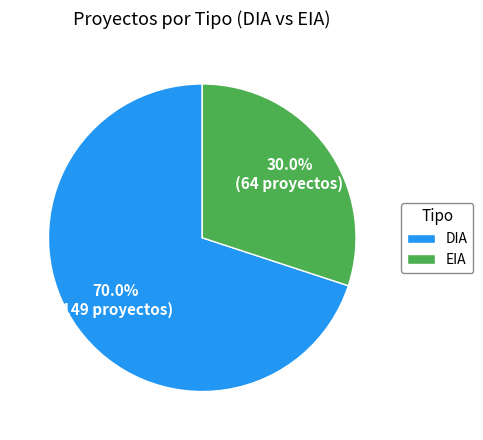

To the nearest percent, what is the difference between the DIA and EIA slice percentages?

40%